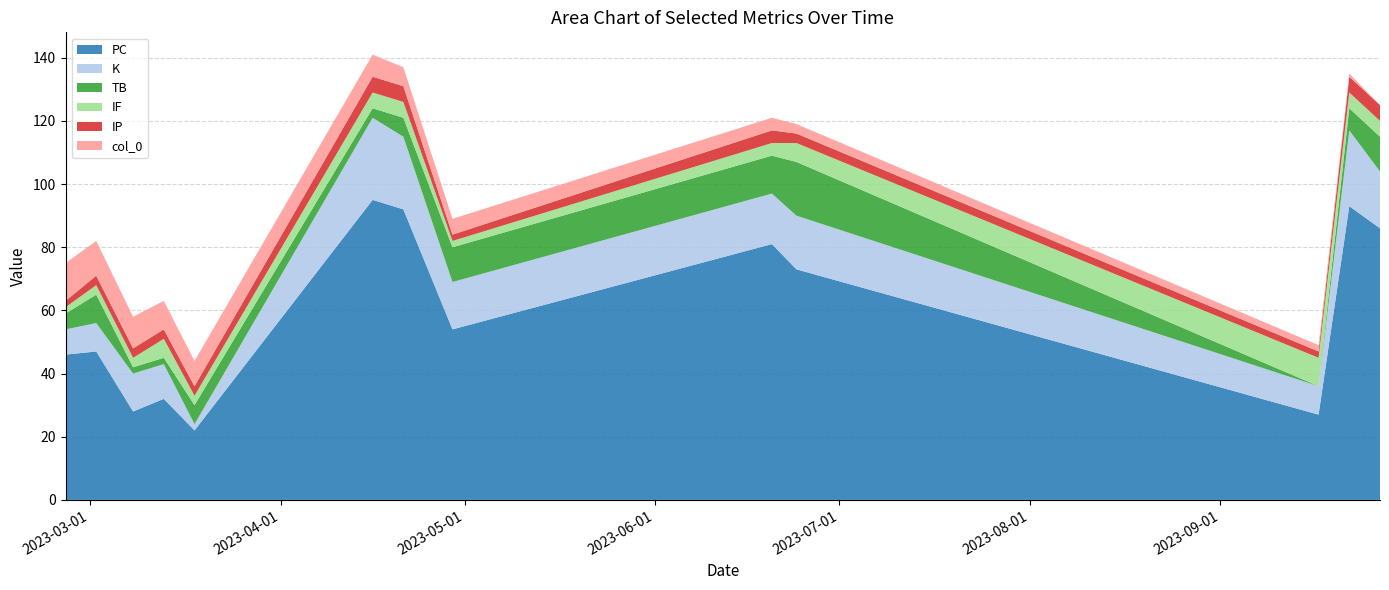

Reading right to left, list all the values displayed in this chart.

PC: 86	93	27	73	81	54	92	95	22	32	28	47	46
K: 18	24	9	17	16	15	23	26	2	11	12	9	8
TB: 11	7	0	17	12	11	6	3	6	2	2	9	5
IF: 5	5	9	6	4	2	5	5	3	6	3	3	2
IP: 5	5	2	3	4	2	5	5	3	3	3	3	2
col_0: 0	1	2	3	4	5	6	7	8	9	10	11	12